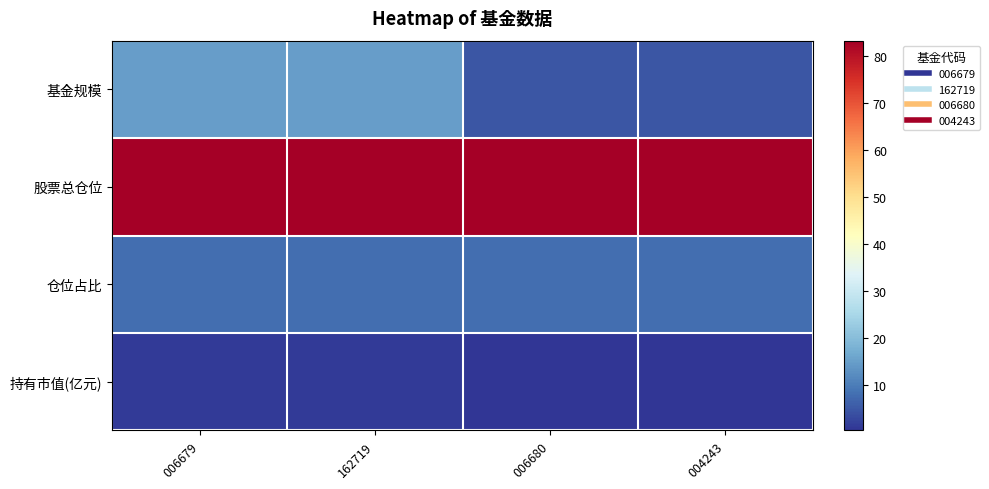

Which series has the widest spread of values?

基金规模